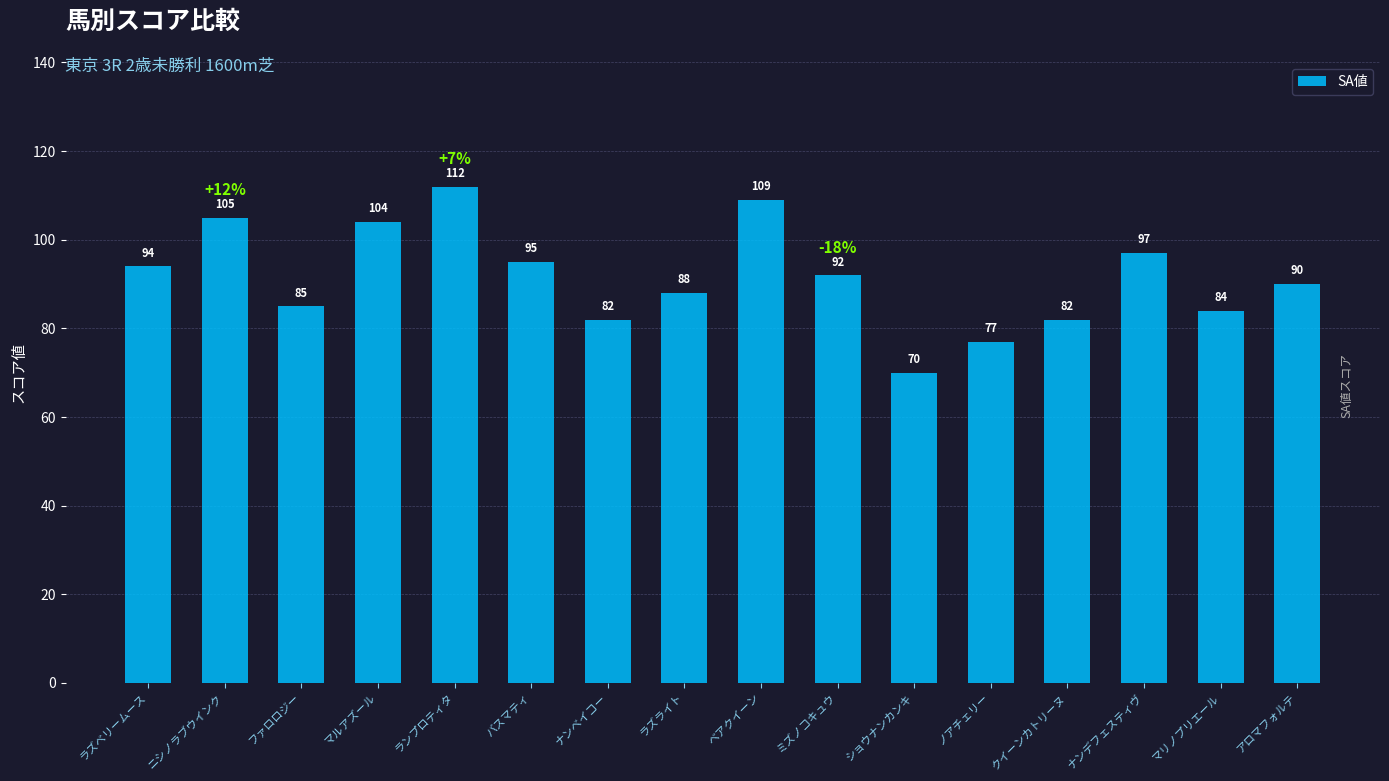

What is the greatest value displayed?

112